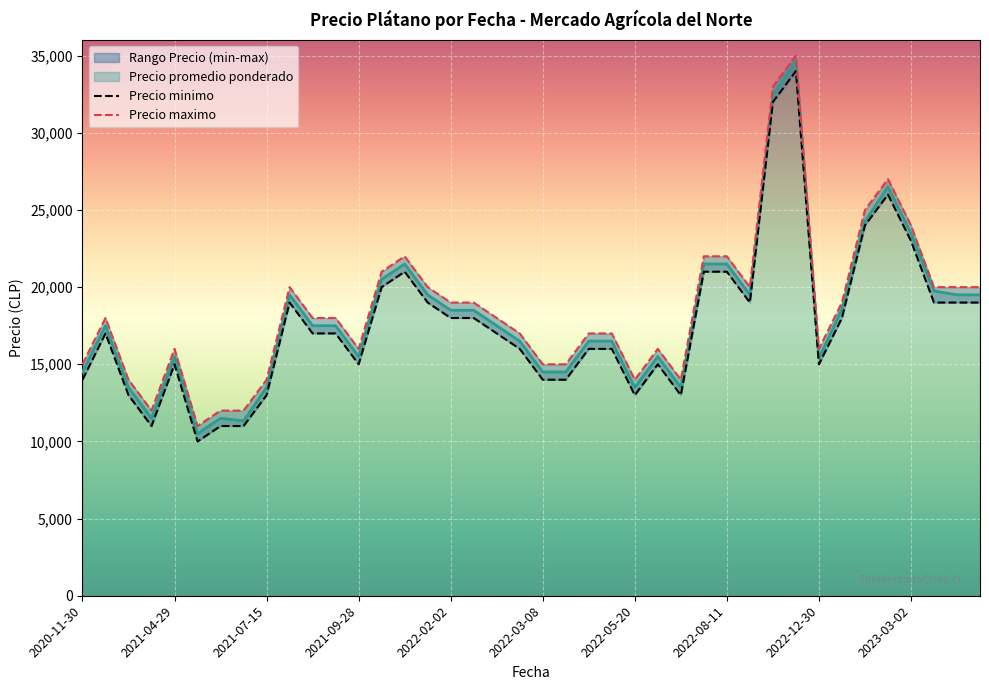

List the series in order of their peak value, lowest first.

Precio minimo, Precio maximo